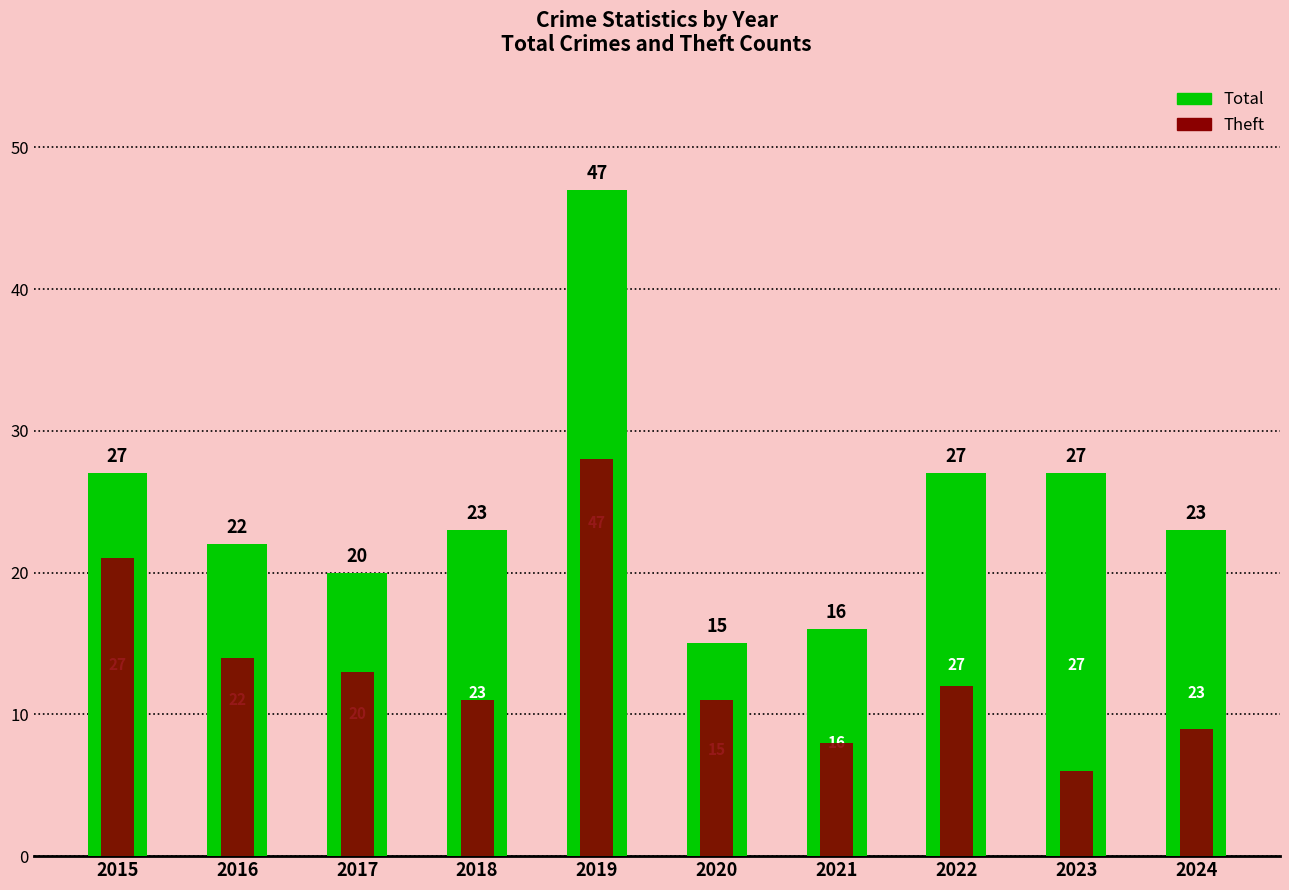

What is the total value across all series at 2018?

34